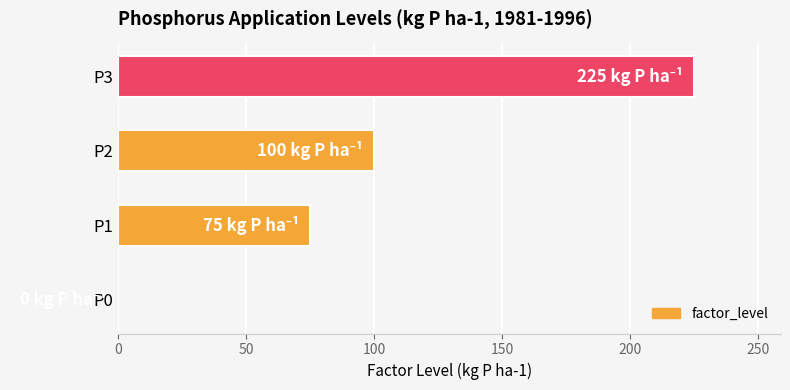

The chart shows a value of 132 at P0. True or false?

False